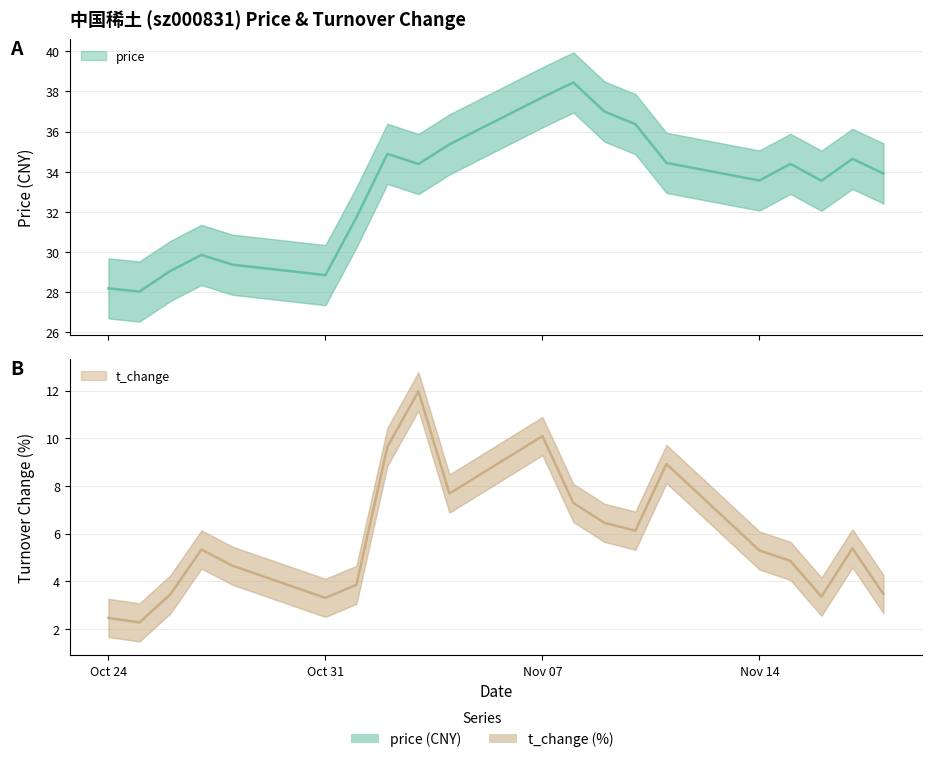

What are all the series names shown in the legend?

price, t_change